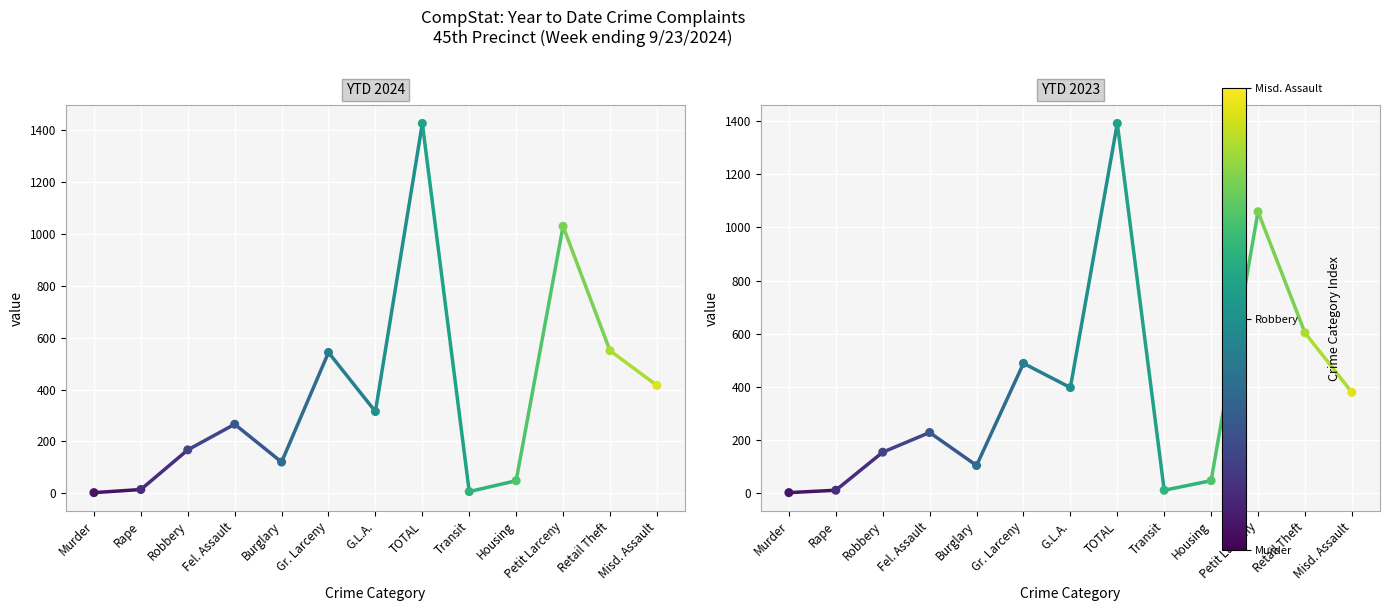

What is the total value across all series at TOTAL?

2818